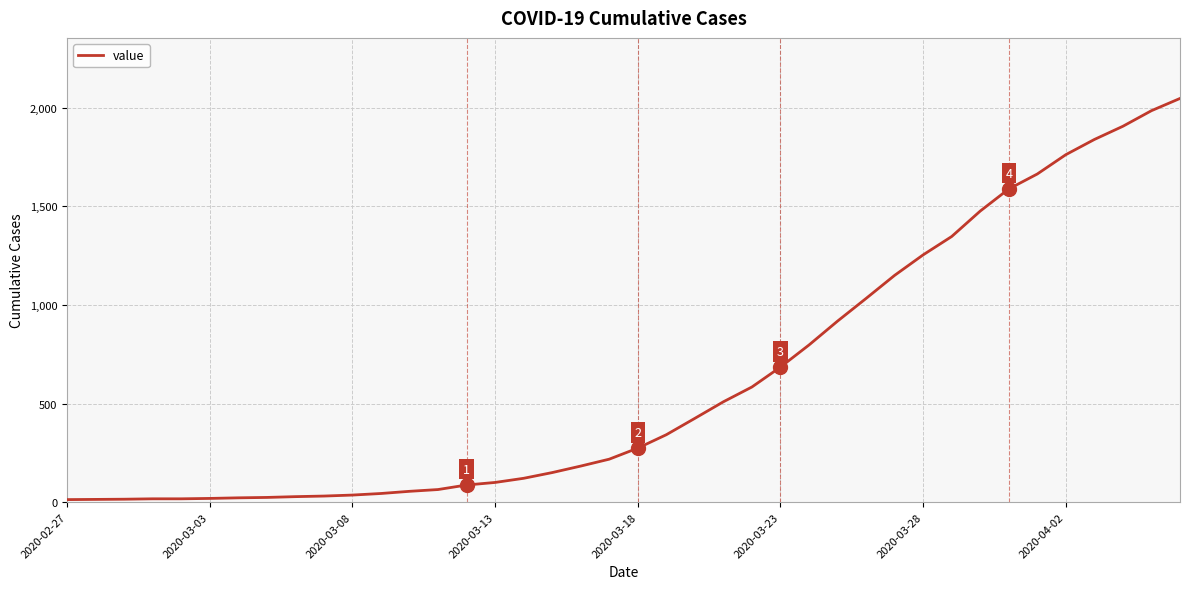

What is the maximum value shown in the chart?

2047